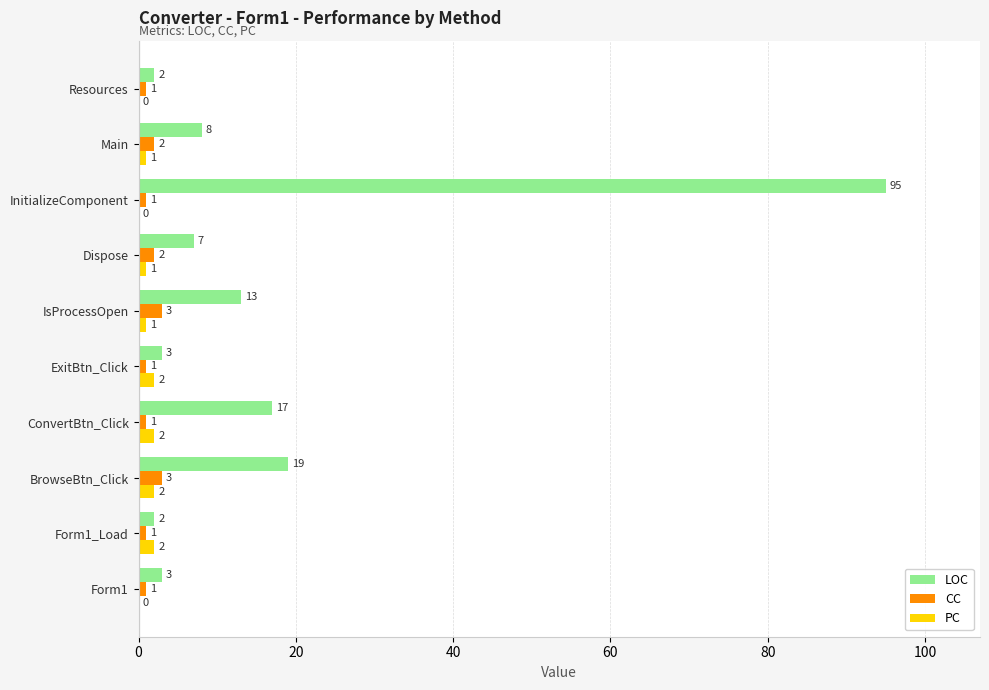

What is the greatest value displayed?

95